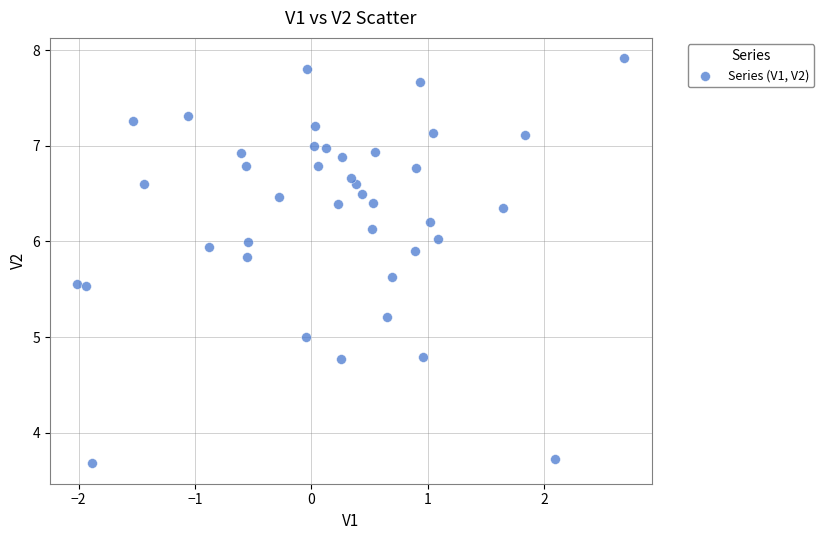

What is the range of Y values (max minus min)?

4.2